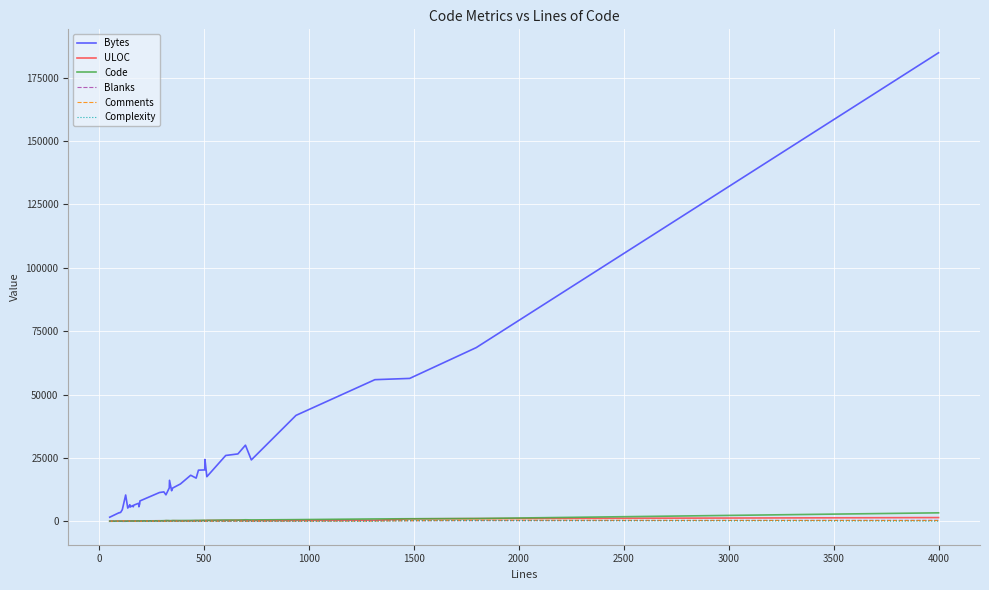

What are all the series names shown in the legend?

Bytes, ULOC, Code, Blanks, Comments, Complexity